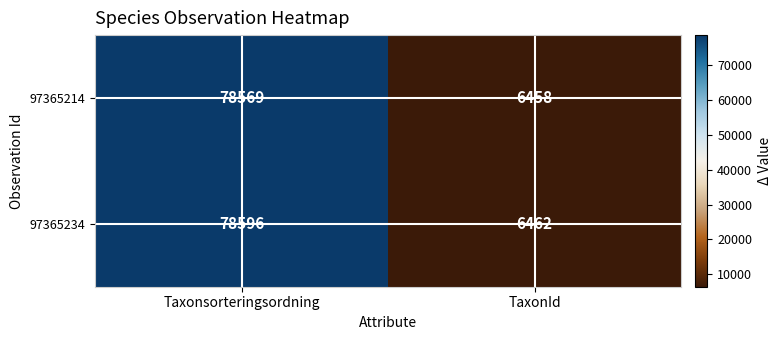

At which label does 97365234 reach its peak?

Taxonsorteringsordning